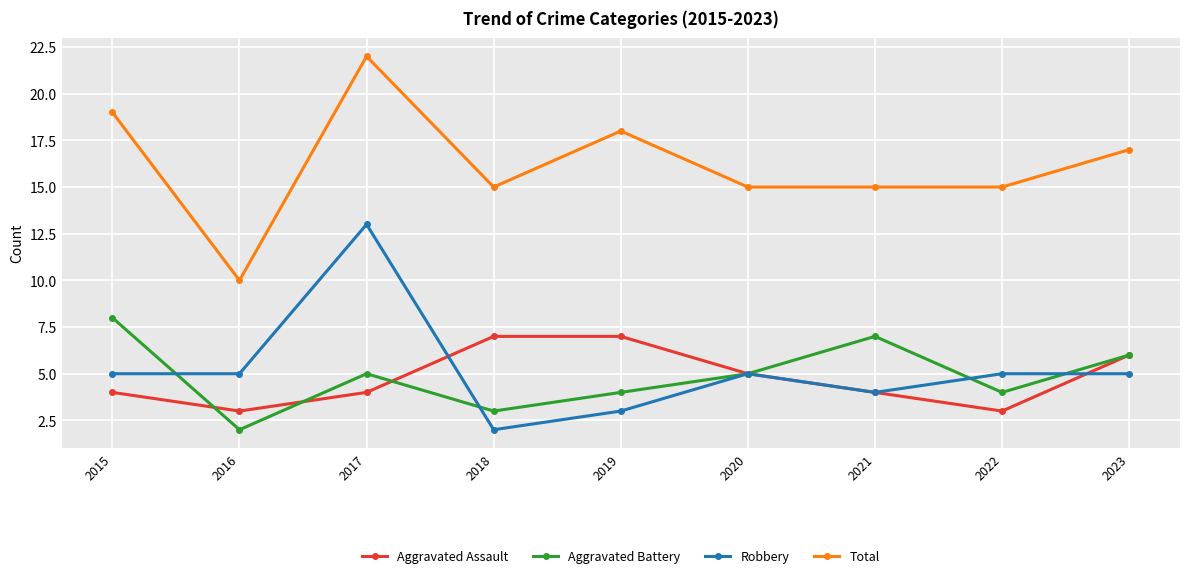

Reading left to right, list all the values displayed in this chart.

Aggravated Assault: 4	3	4	7	7	5	4	3	6
Aggravated Battery: 8	2	5	3	4	5	7	4	6
Robbery: 5	5	13	2	3	5	4	5	5
Total: 19	10	22	15	18	15	15	15	17